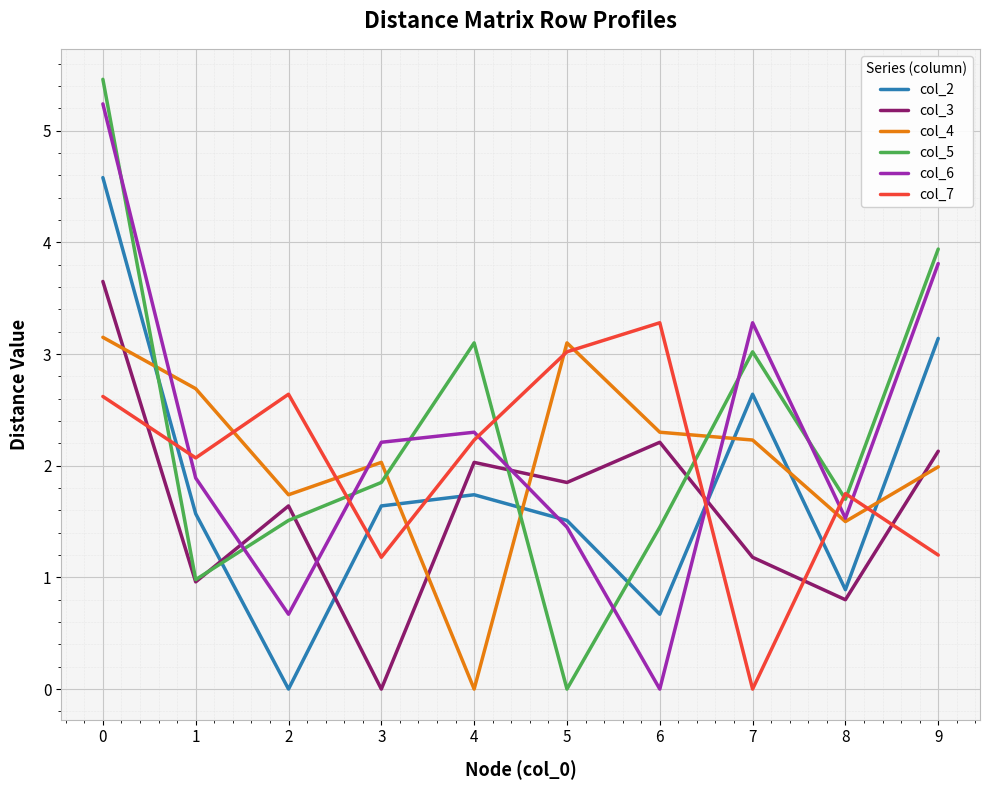

Is it true that col_4 equals 0.0 at 4?

True